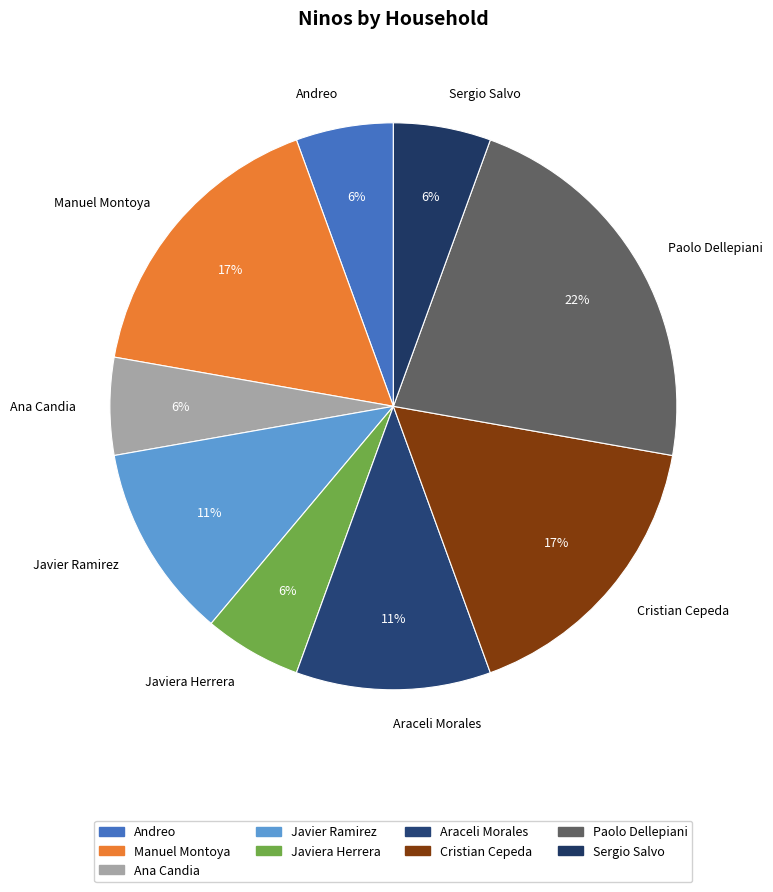

Does Araceli Morales account for over 50% of the chart?

No